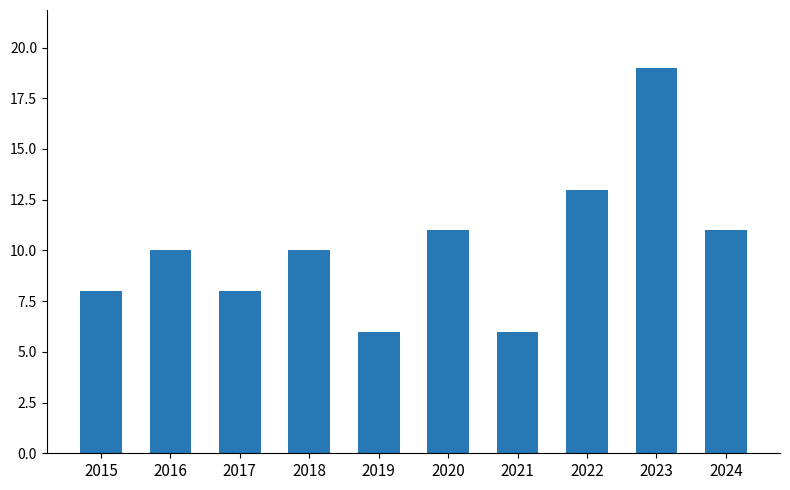

Between 2018 and 2015, which is larger?

2018